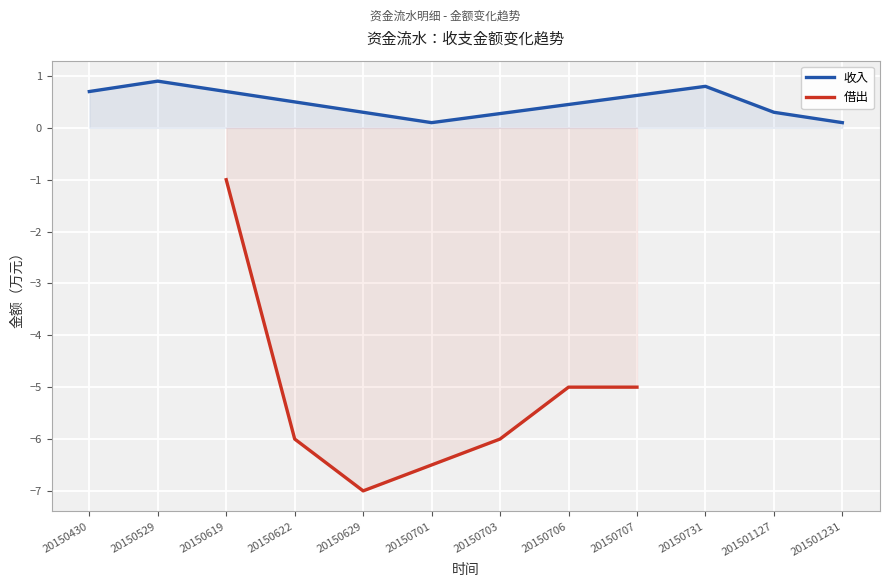

Which series has the largest total across all categories?

收入